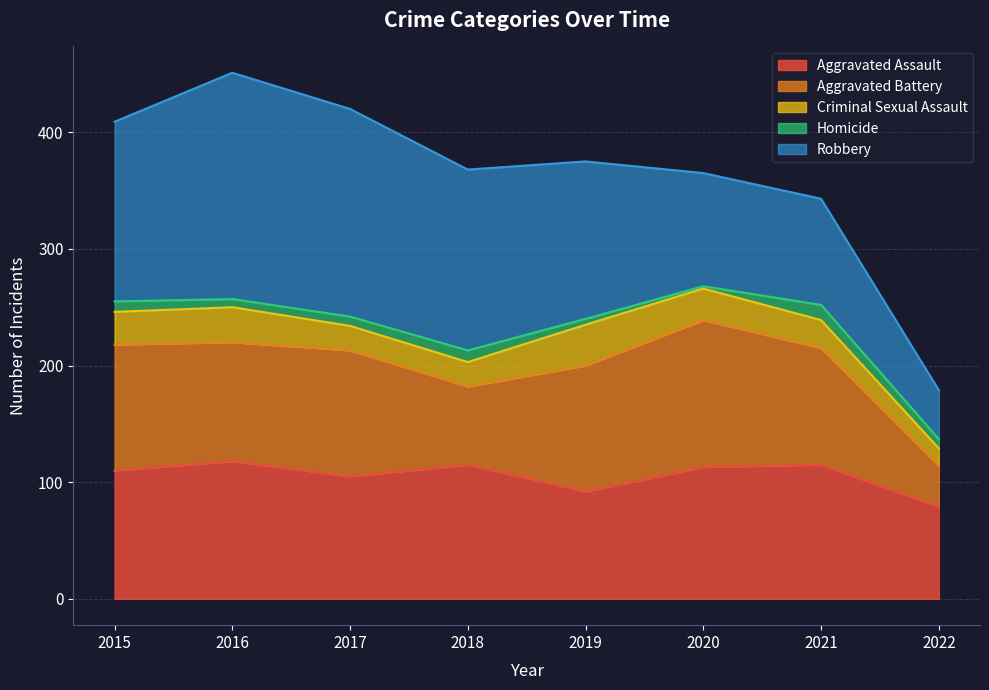

What are all the series names shown in the legend?

Aggravated Assault, Aggravated Battery, Criminal Sexual Assault, Homicide, Robbery